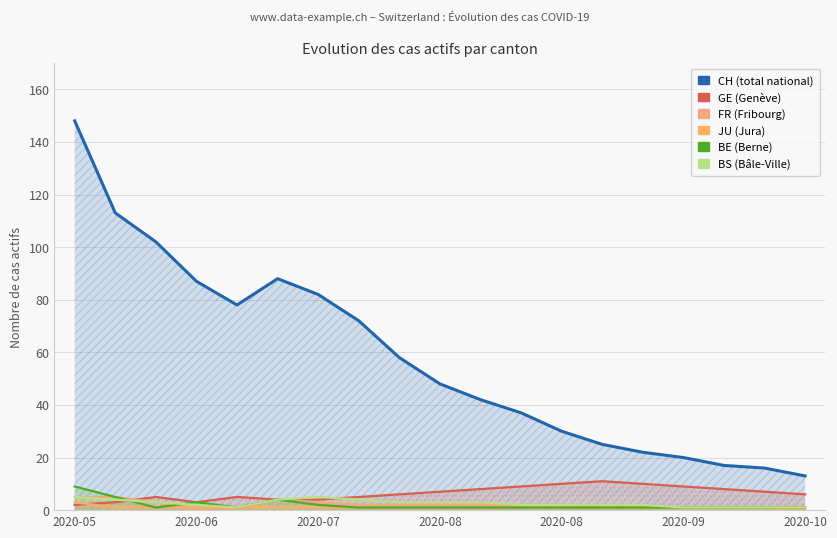

After their last crossing, which series has the higher values: FR or JU?

FR